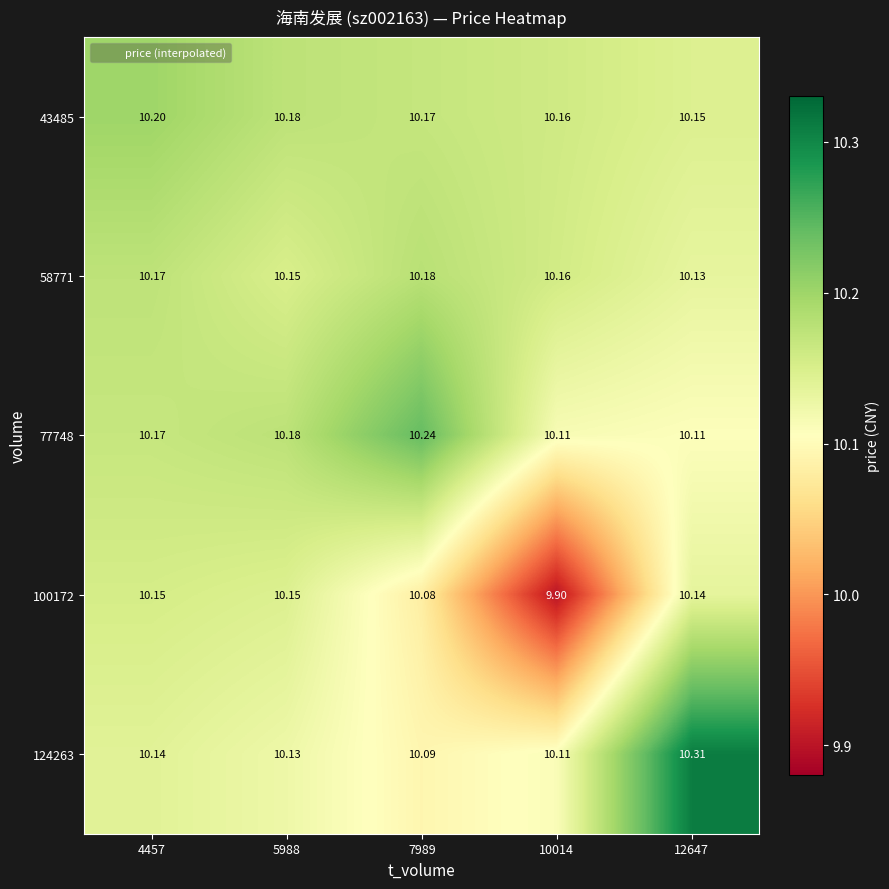

Is the value of 77748 at 10014 greater than the value of 43485 at 7989?

No